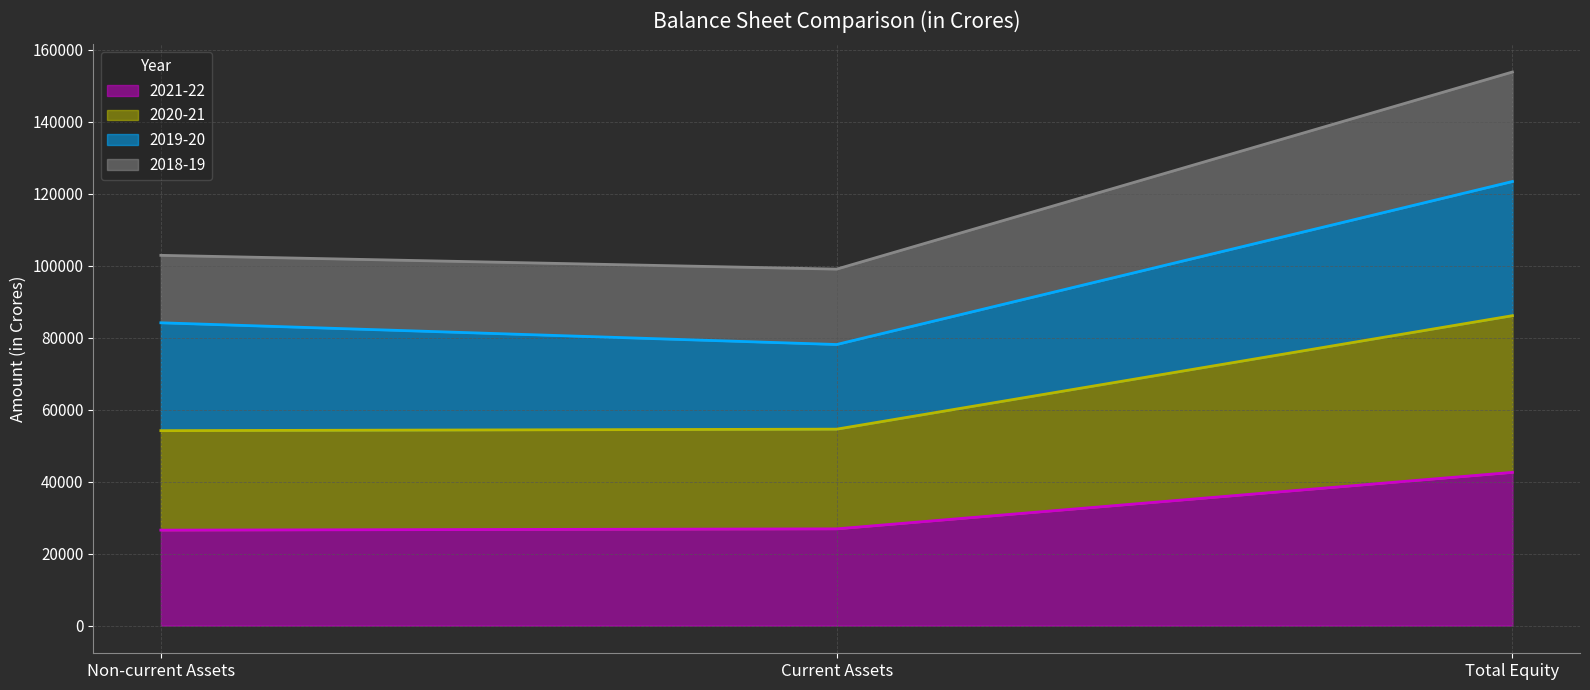

Is it true that 2020-21 equals 54601 at Current Assets?

True